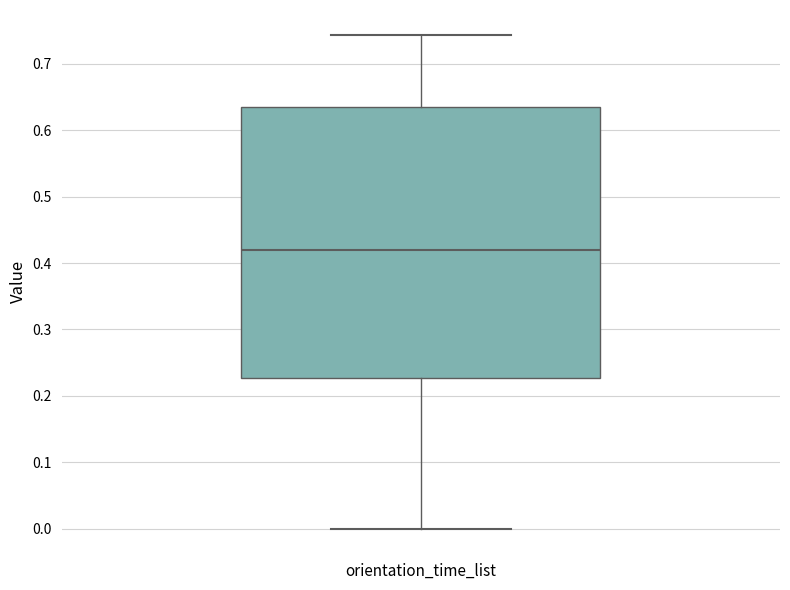

Where is the lower edge of the box for orientation_time_list on the y-axis? The values are not printed on the chart, so give them approximately, as read against the axis.

0.23